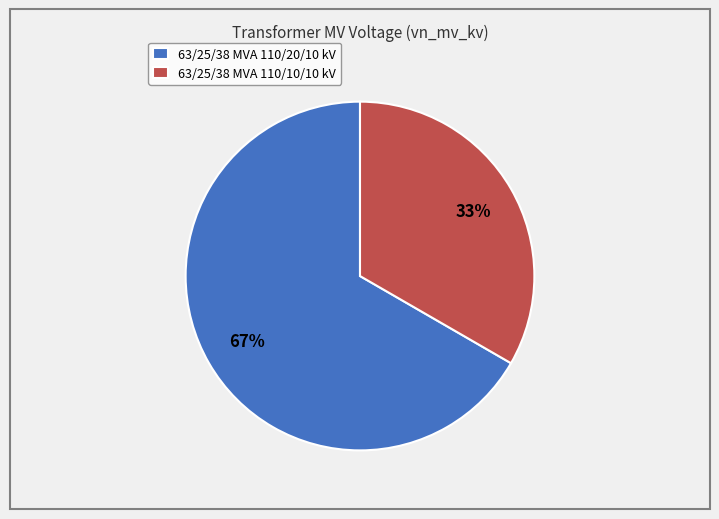

To the nearest percent, what is the average slice percentage?

50%